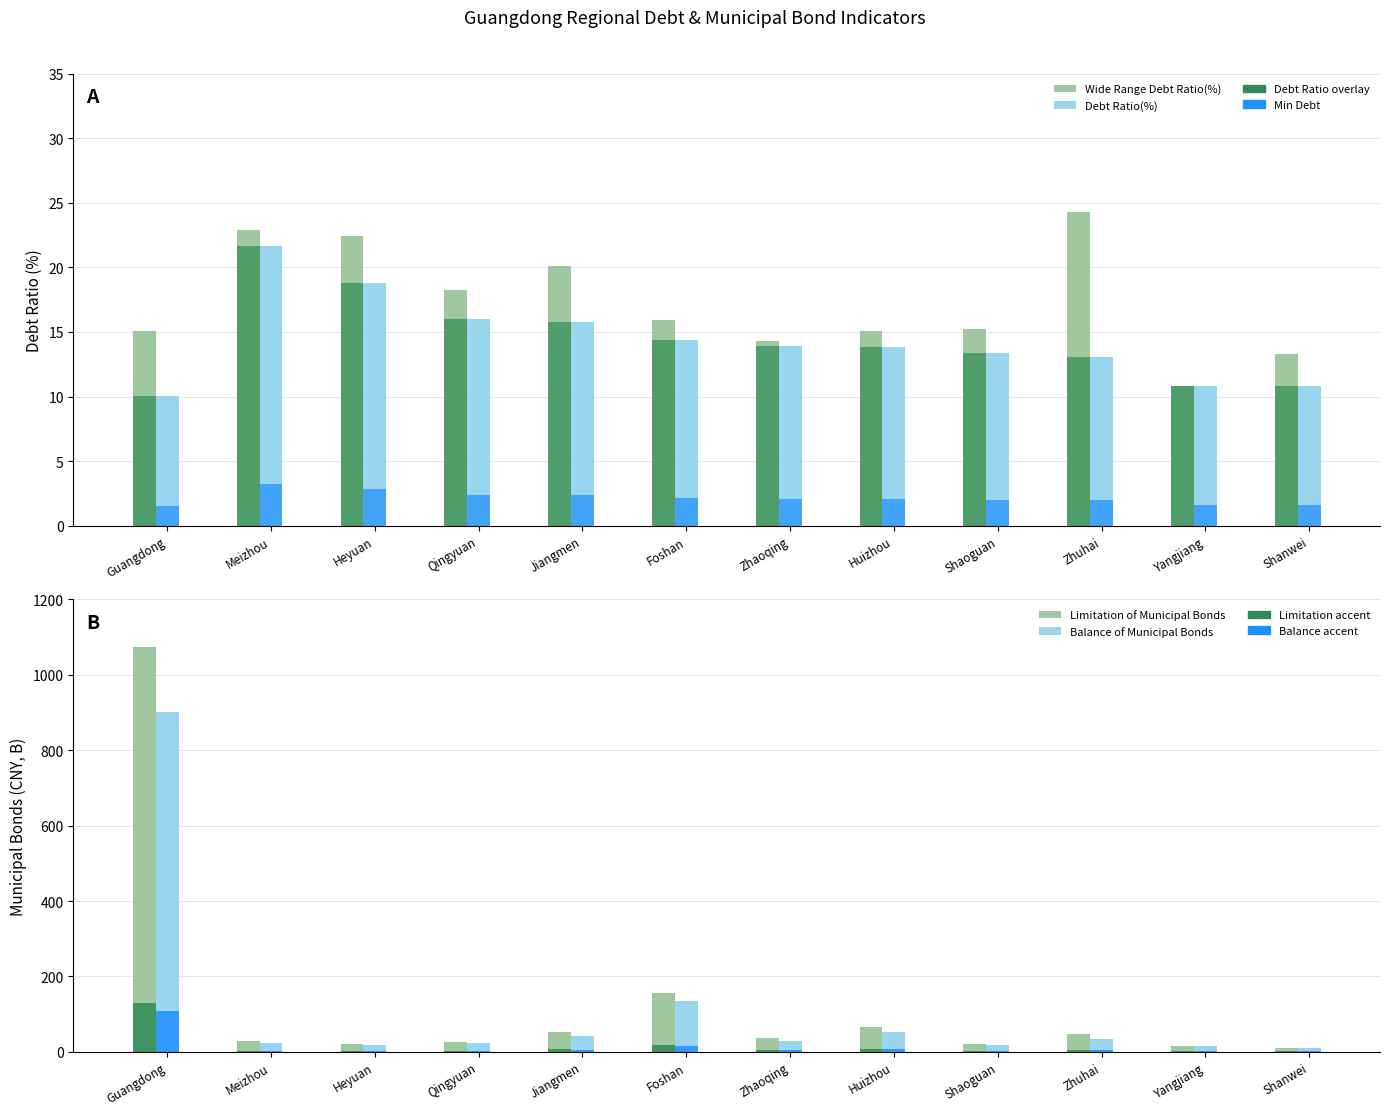

True or false: Wide Range Debt Ratio(%) has a value of 22.9 at Meizhou.

True